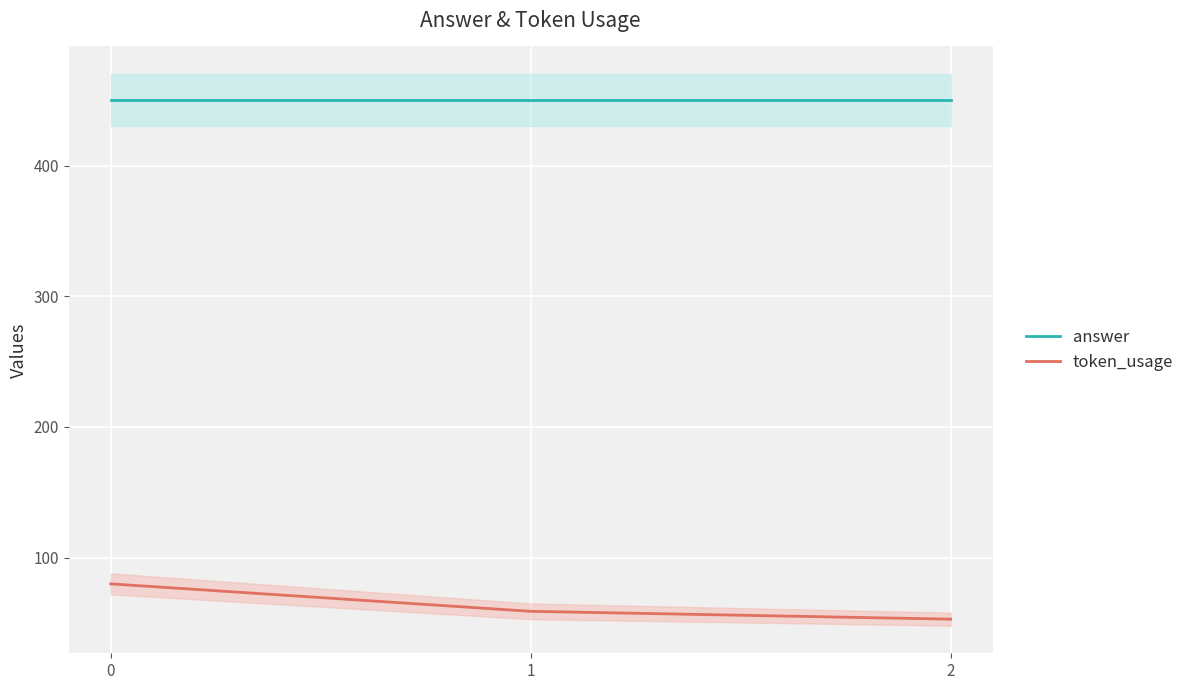

Reading right to left, transcribe all the data shown in this chart.

answer: 2=450	1=450	0=450
token_usage: 2=53	1=59	0=80